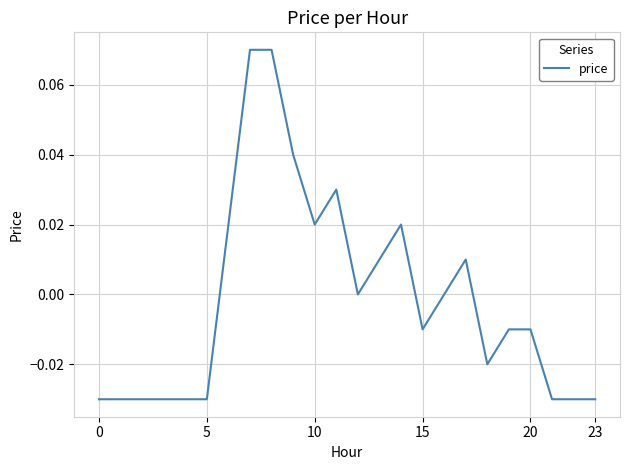

How many lines are shown in the chart?

1